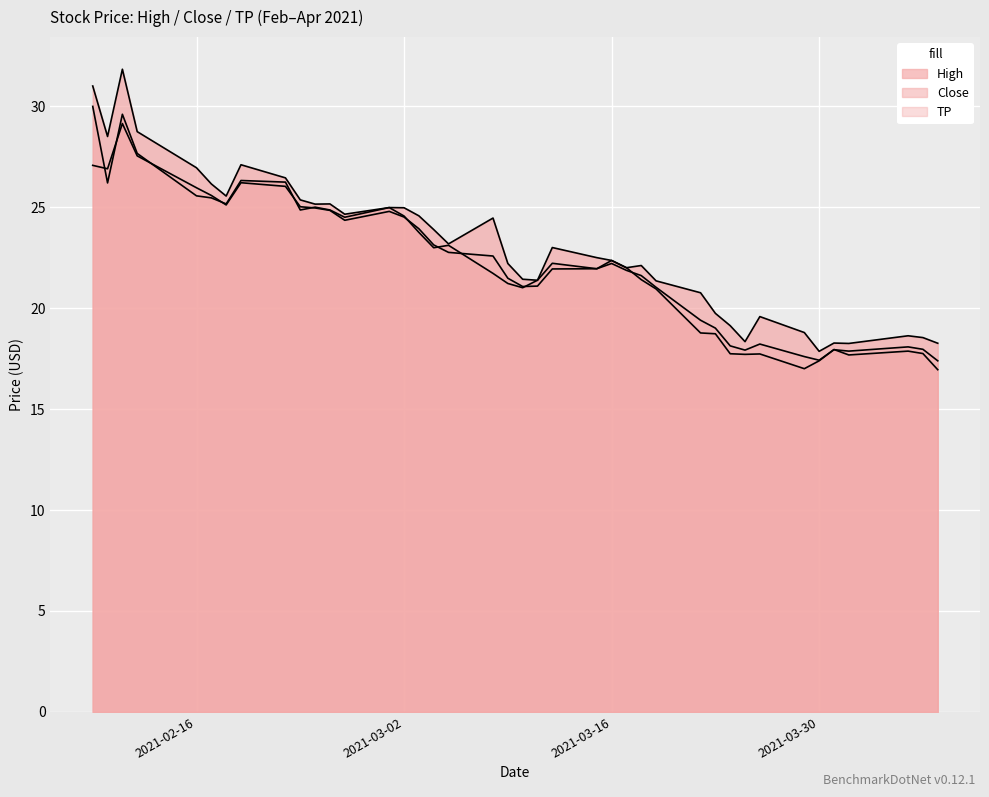

Between which two adjacent categories do Close and TP first intersect?

2021-02-09 and 2021-02-10